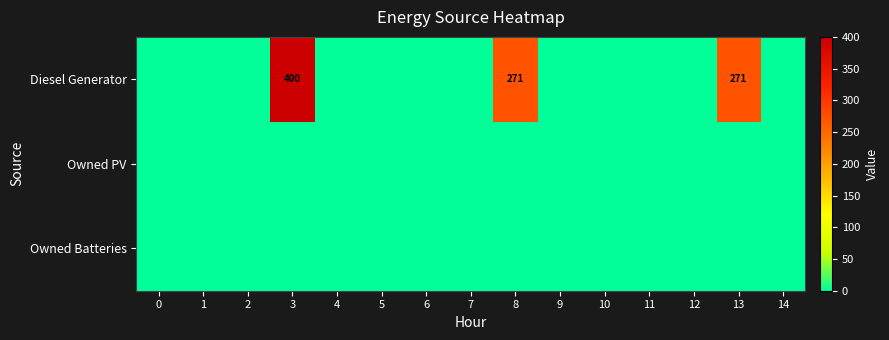

Between 10 and 12, which is larger?

10